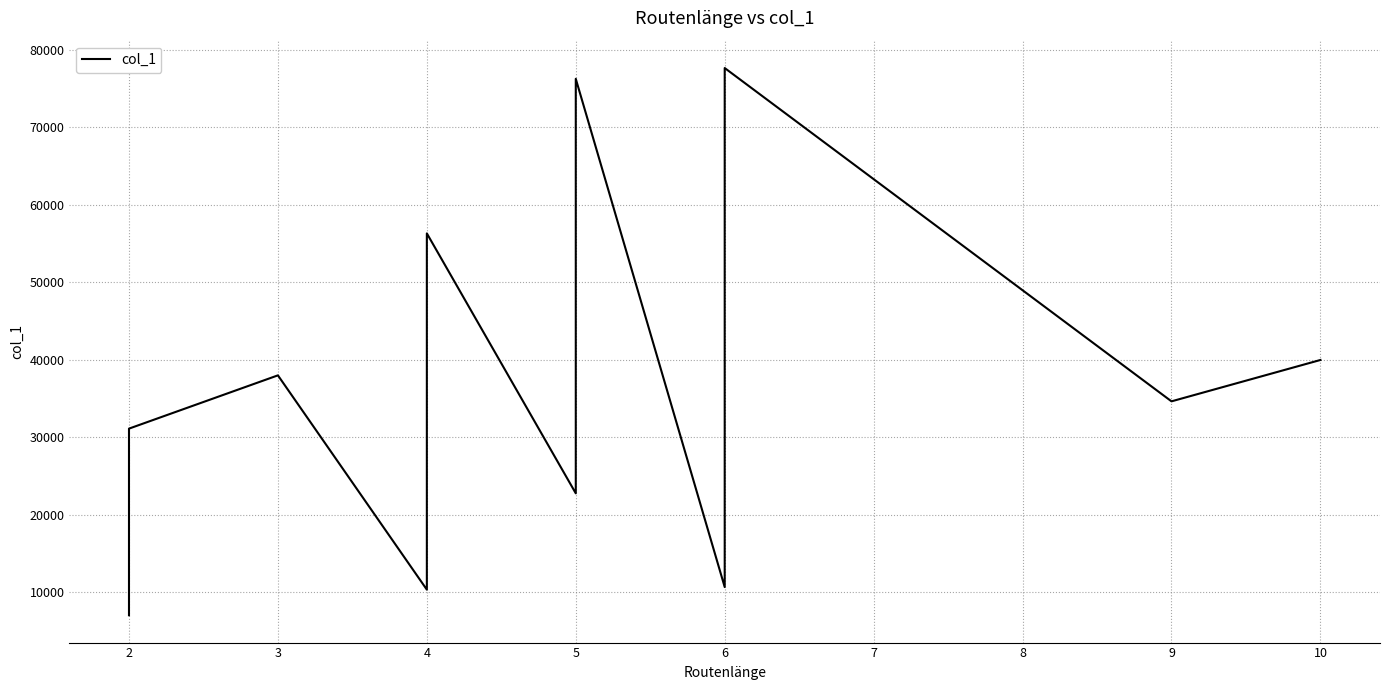

True or false: there are more than 2 points higher than both neighbors.

True